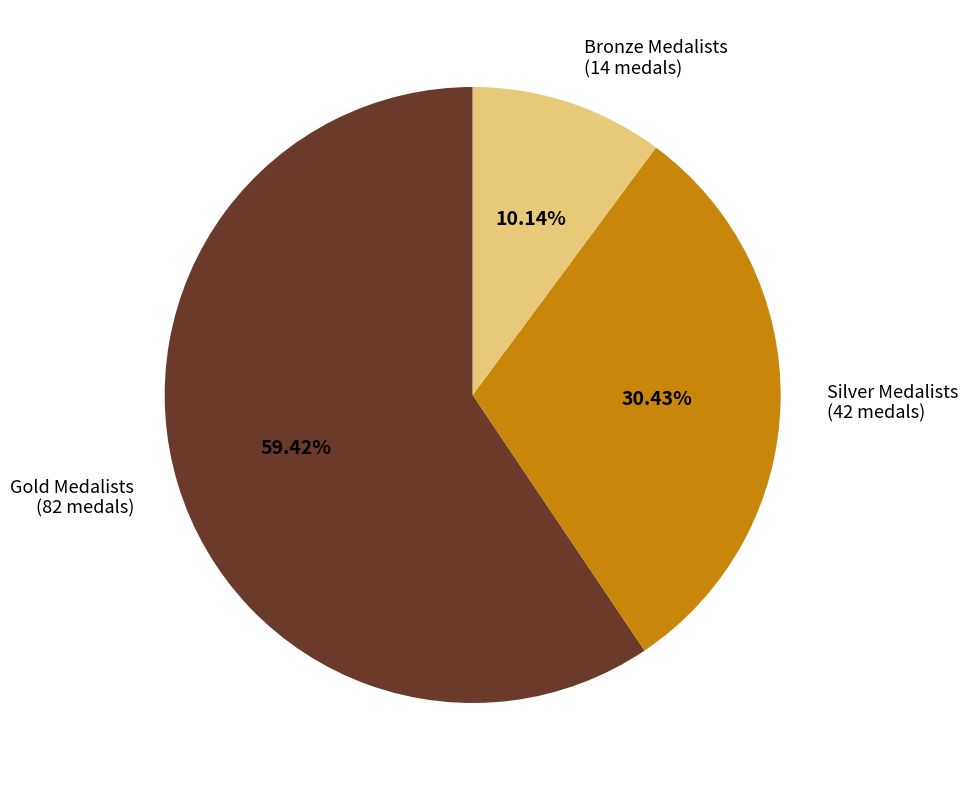

Does any single category account for the majority?

Yes